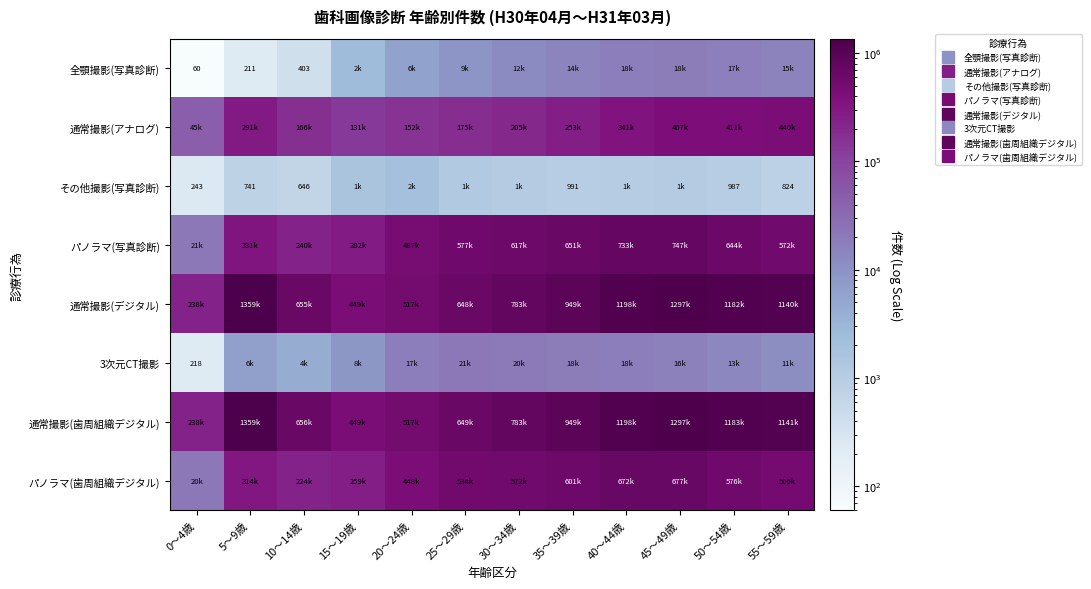

At which category does the chart reach its minimum across all series?

0～4歳